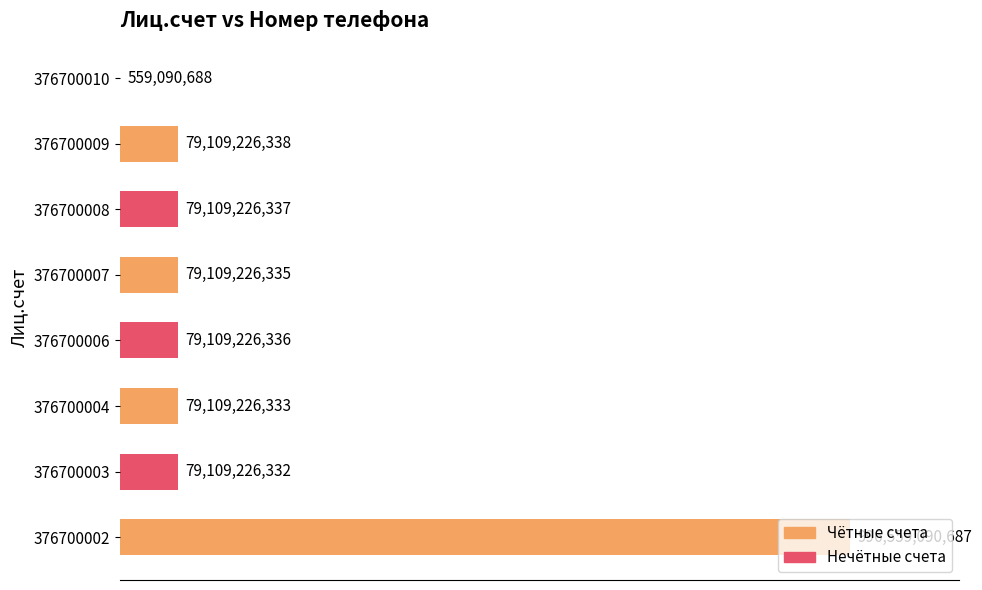

What is the sum of all values?

1471773539386